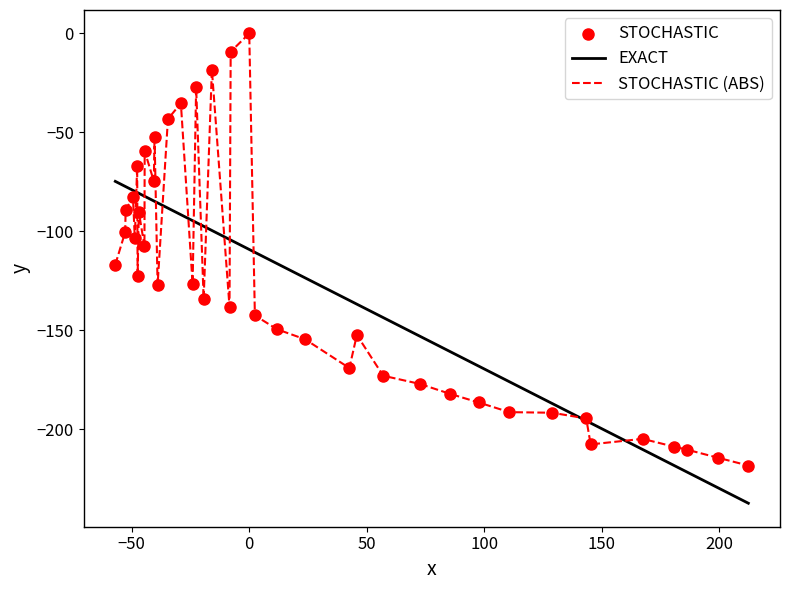

List the series in order of their peak value, highest first.

STOCHASTIC (ABS), EXACT